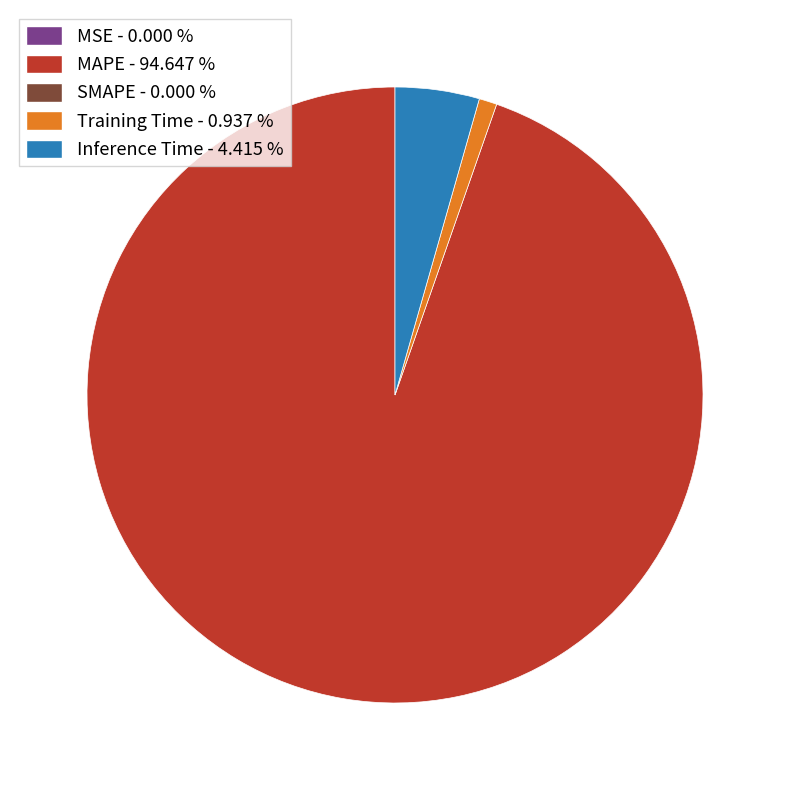

Does any single category account for the majority?

Yes